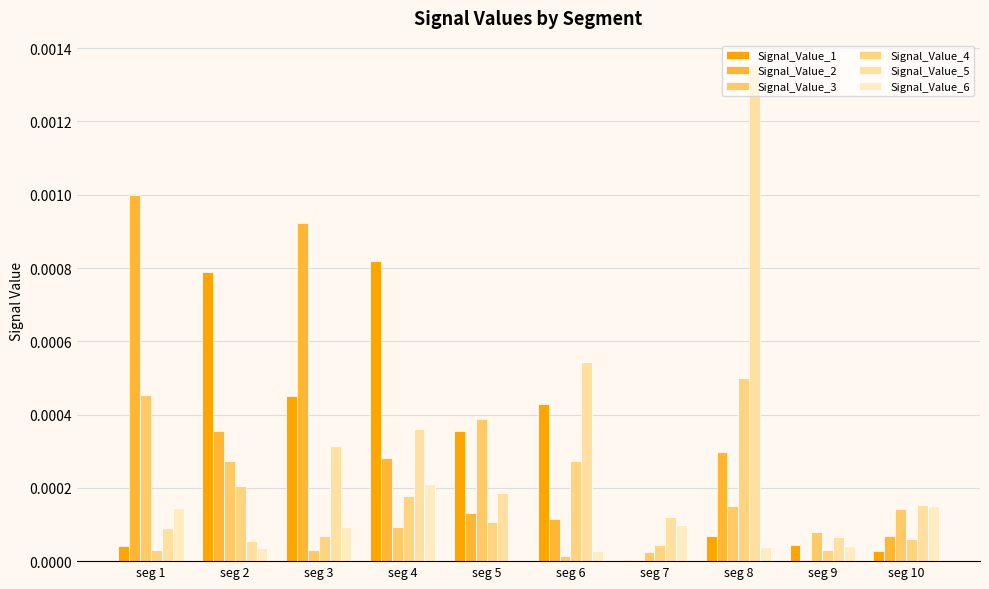

How many data points does each series have?

10